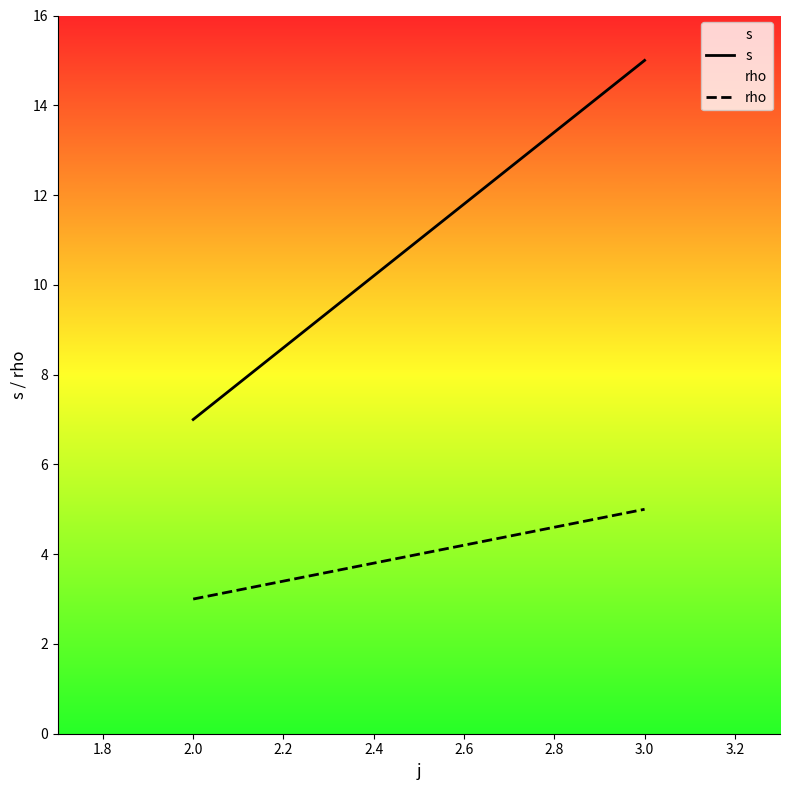

How many distinct data groups are displayed?

2